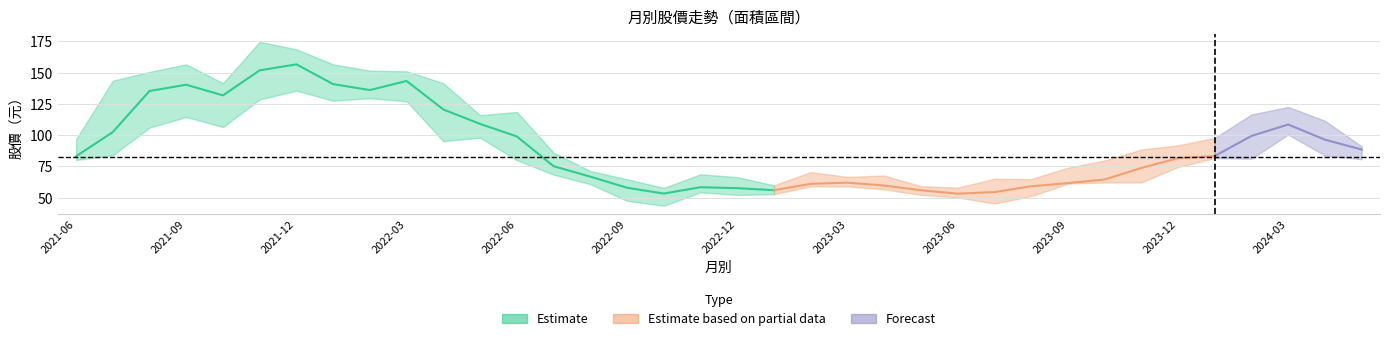

Does the chart display data point markers on the line(s)?

No